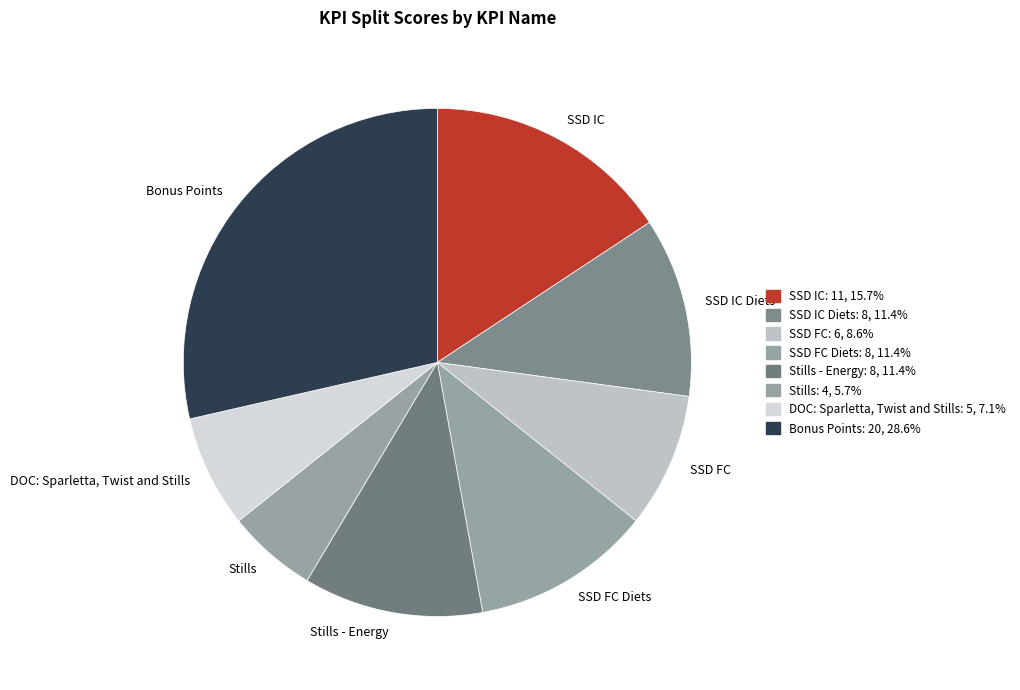

Which category has the biggest portion of the pie?

Bonus Points